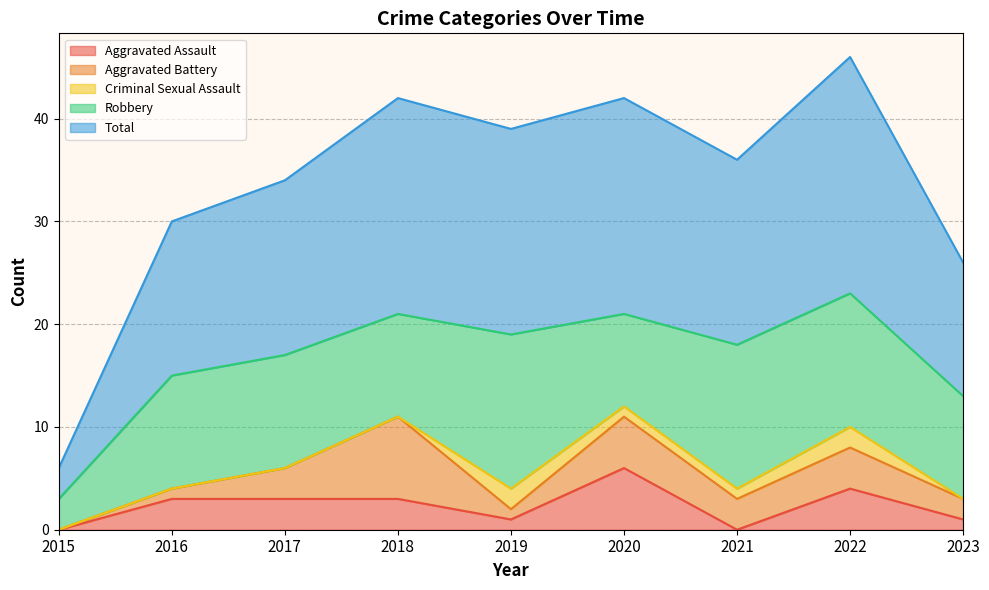

What are all the series names shown in the legend?

Aggravated Assault, Aggravated Battery, Criminal Sexual Assault, Robbery, Total